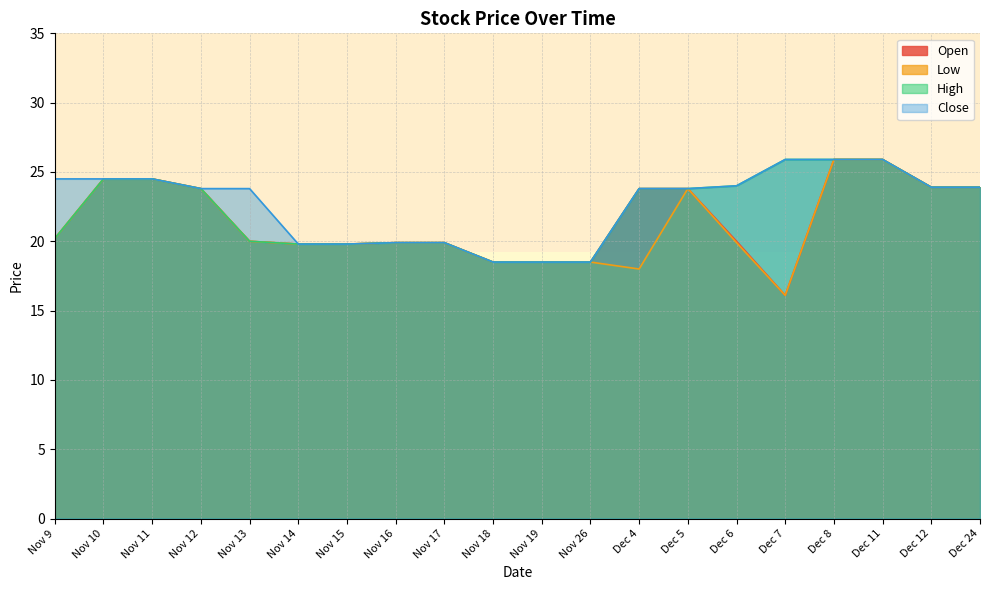

What is the difference between the Open values at Dec 5 and Dec 8?

2.1